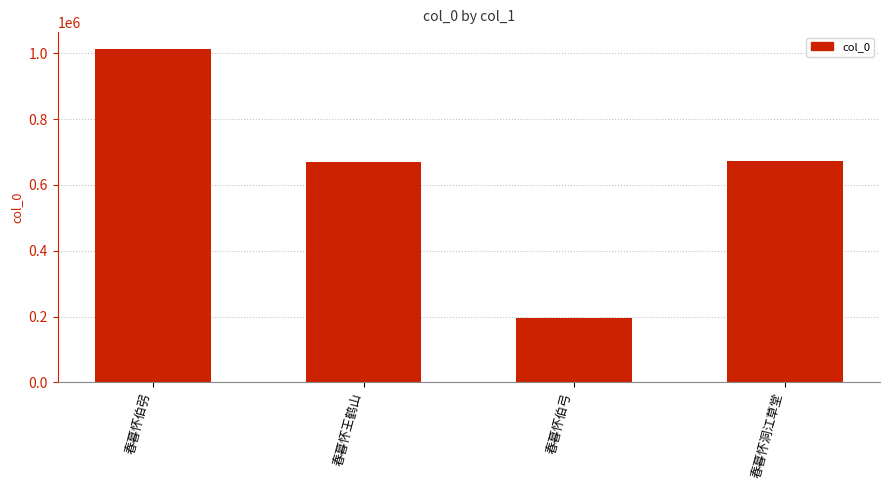

What is the difference between the second highest and minimum values?

479406